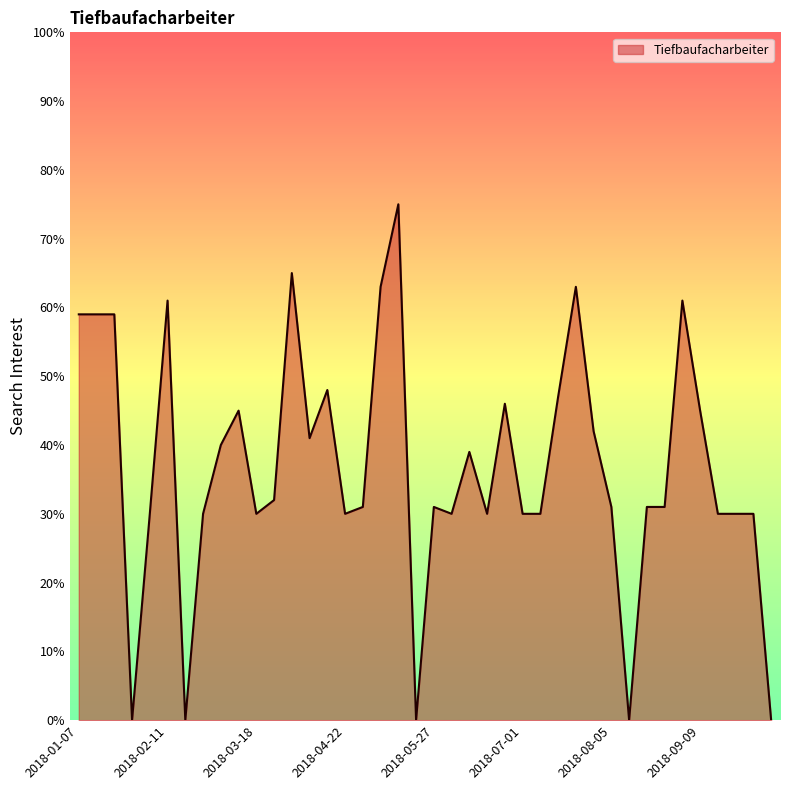

What is the greatest value displayed?

75